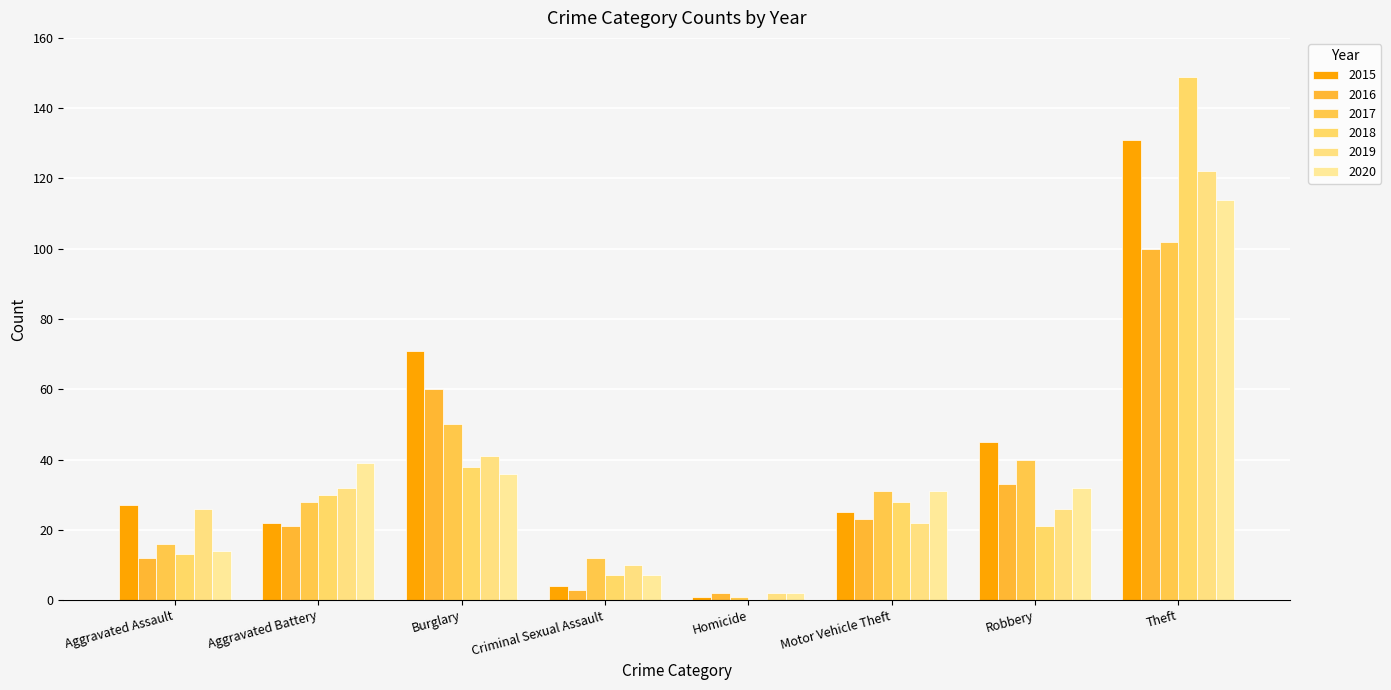

Where is 2020 nearest to the value 58?

Aggravated Battery